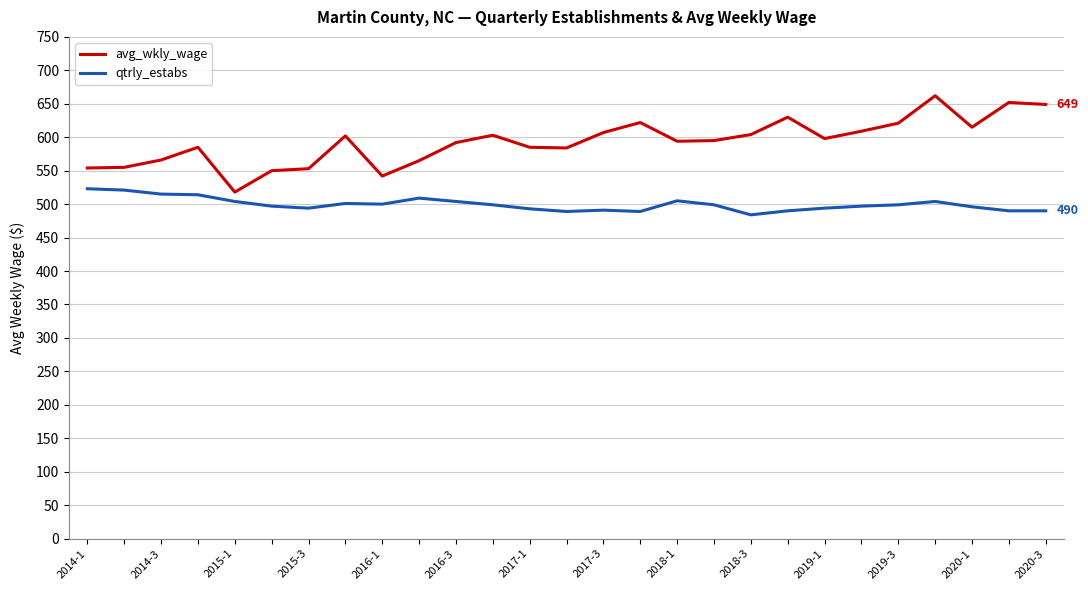

What is the lowest value of the qtrly_estabs series?

484